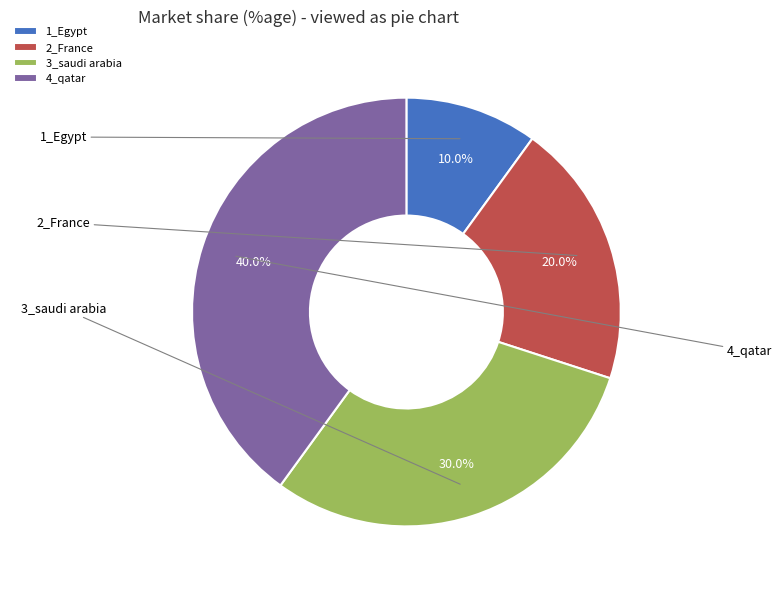

What is the total percentage of 2_France and 1_Egypt?

30.0%